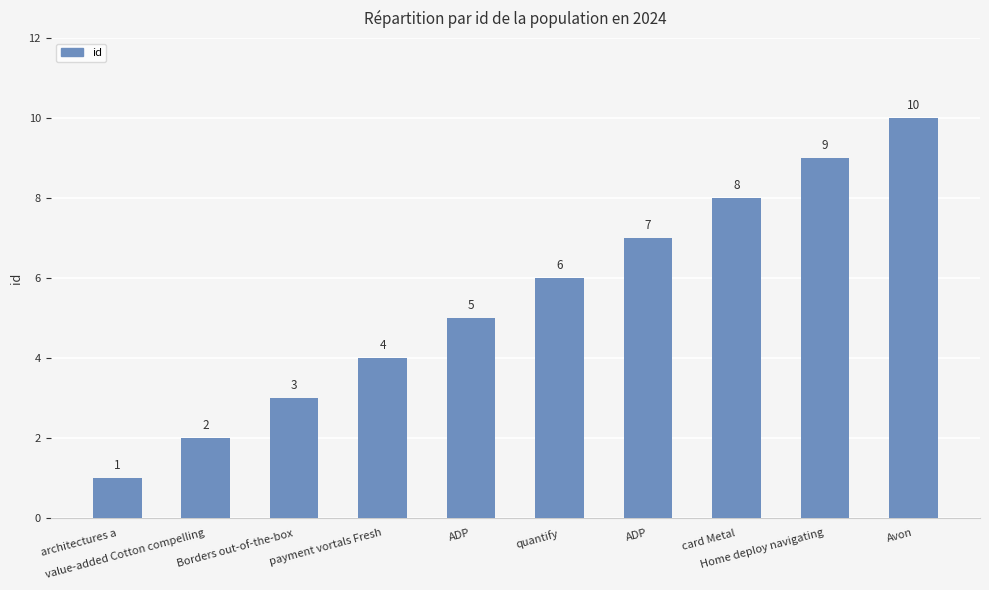

Reading left to right, transcribe all the data shown in this chart.

1	2	3	4	5	6	7	8	9	10